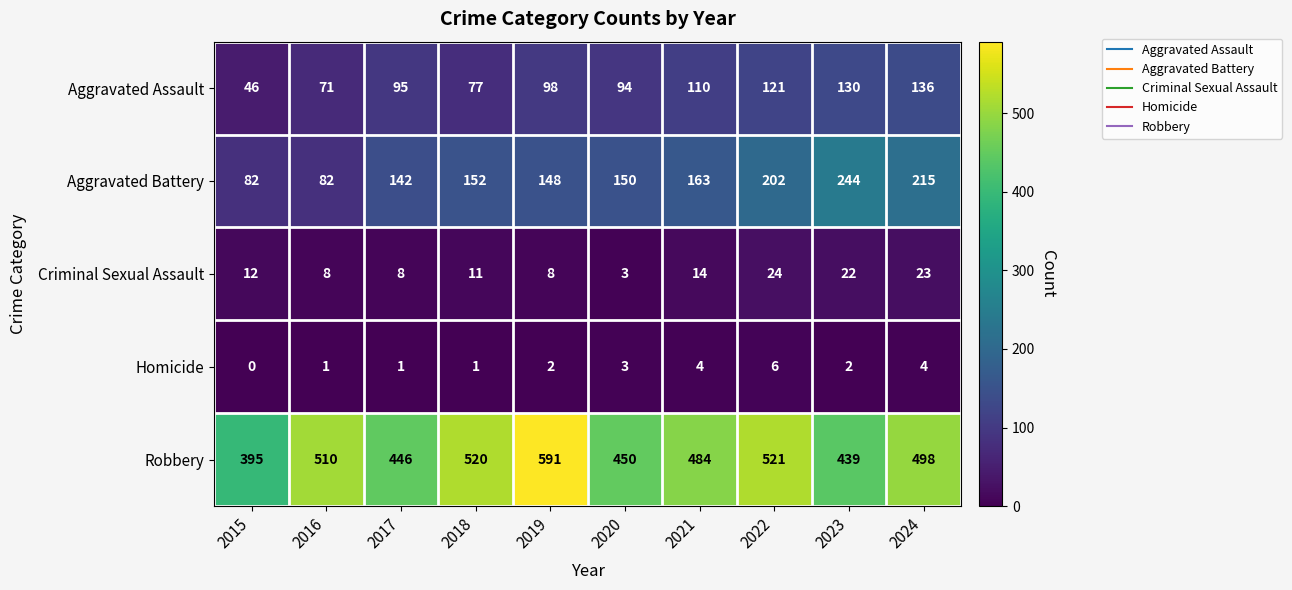

What is the spread (max minus min) of values at 2022?

515